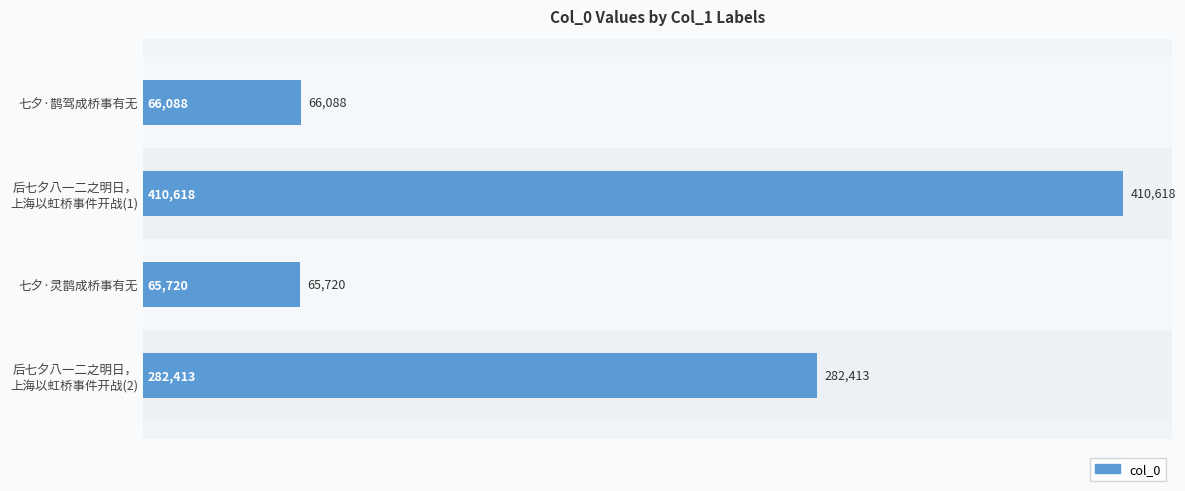

Reading top to bottom, extract all data points from this chart.

66088	410618	65720	282413